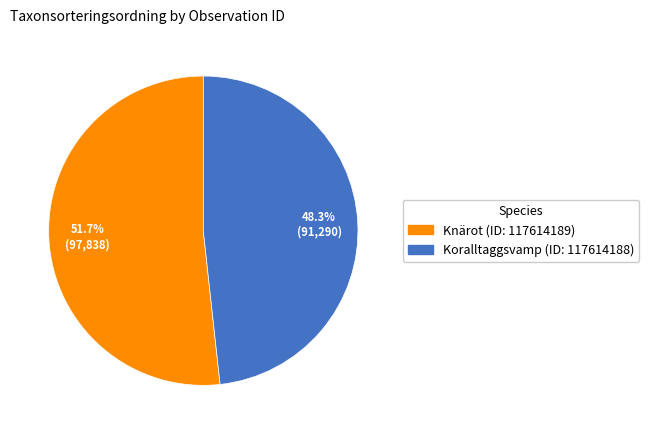

What is the ratio of the value at Koralltaggsvamp (ID: 117614188) to the value at Knärot (ID: 117614189)?

0.9